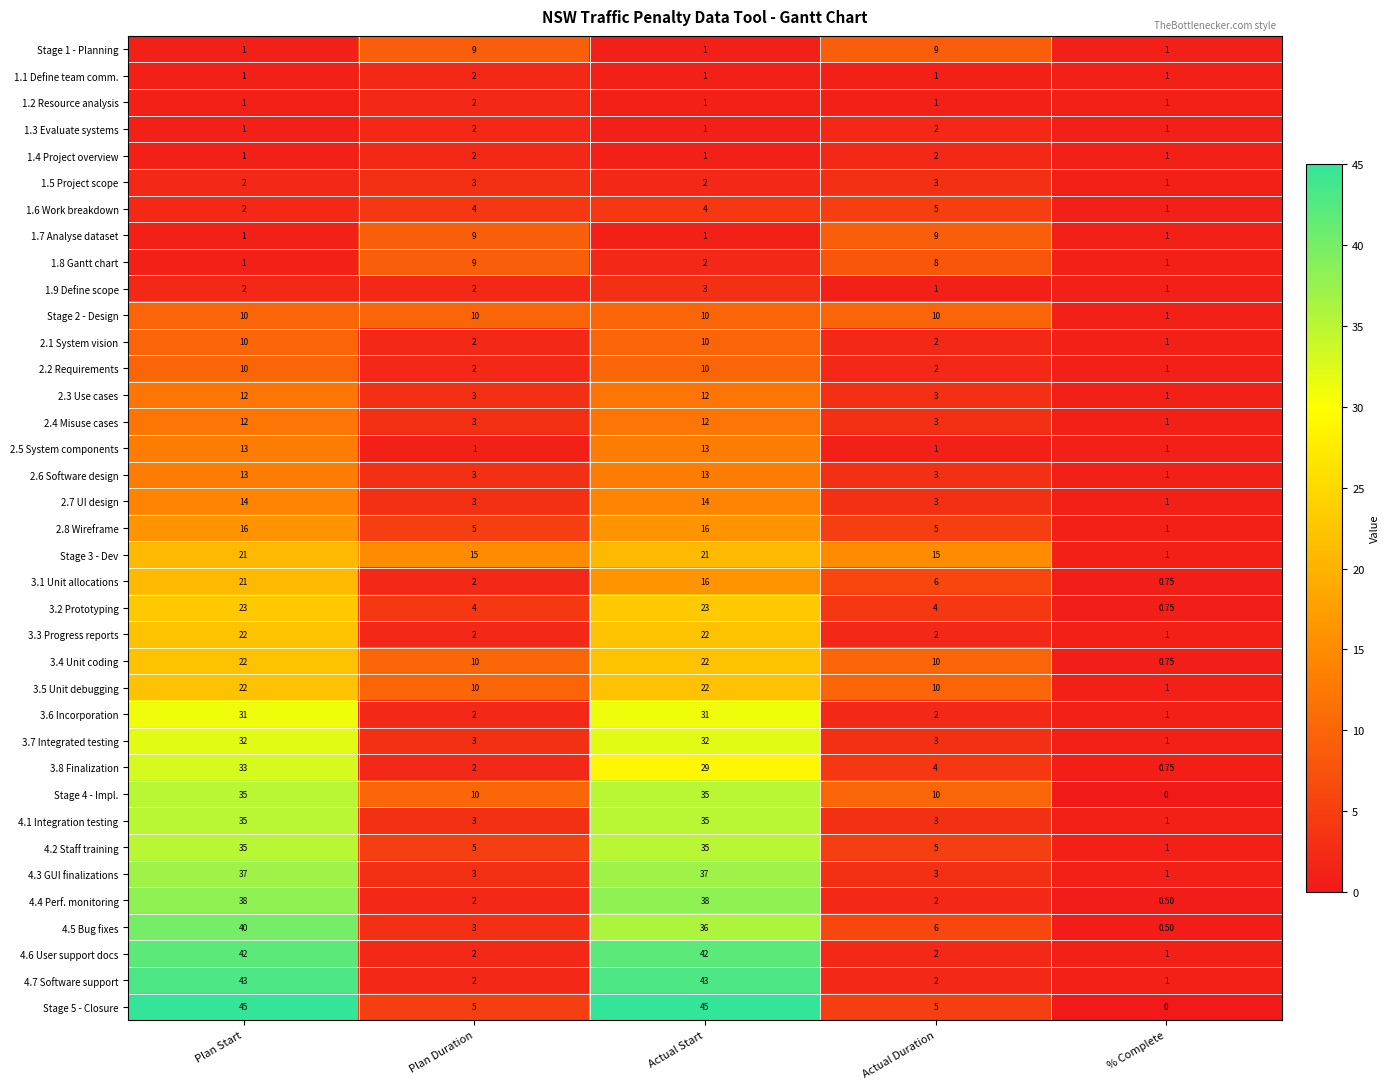

At which label does Stage 4 - Impl. reach its minimum?

% Complete